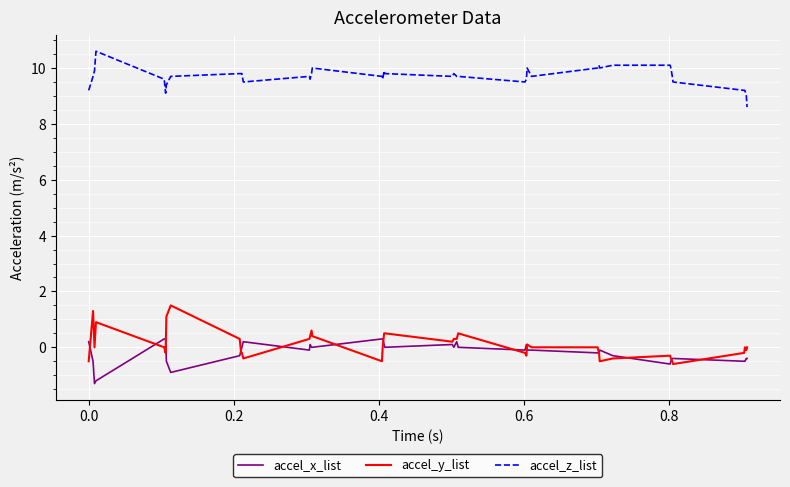

True or false: accel_z_list and accel_x_list cross at least once.

False